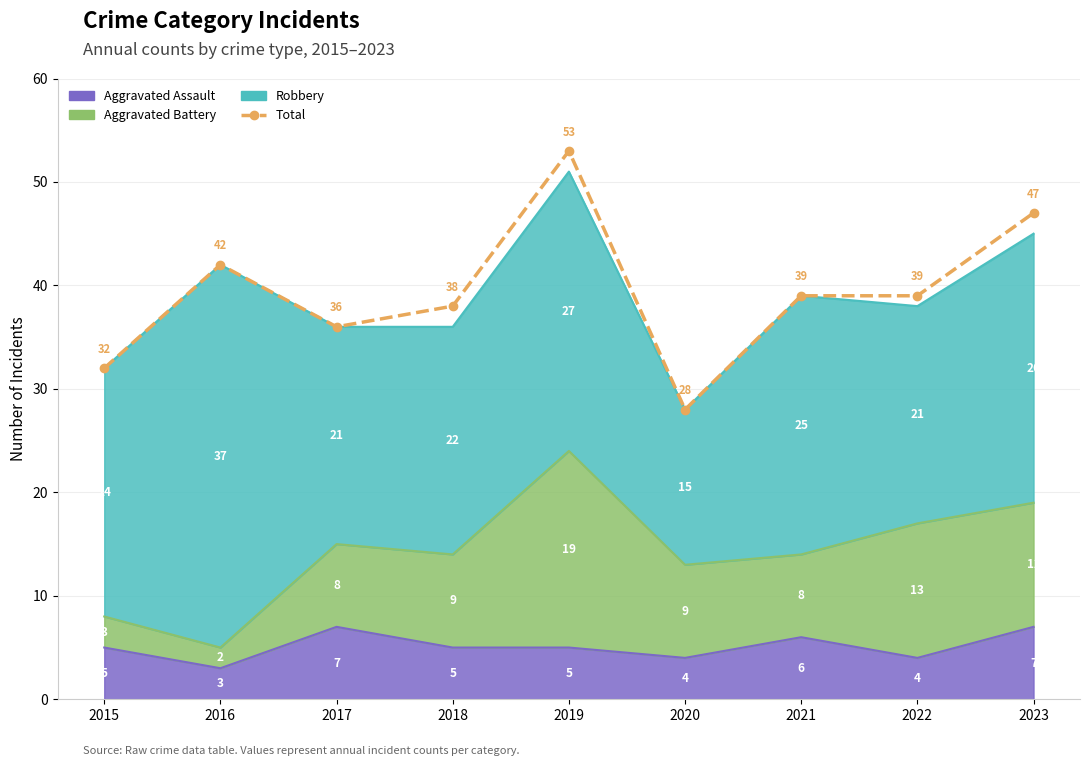

True or false: the data shows 39 at 2021.

True